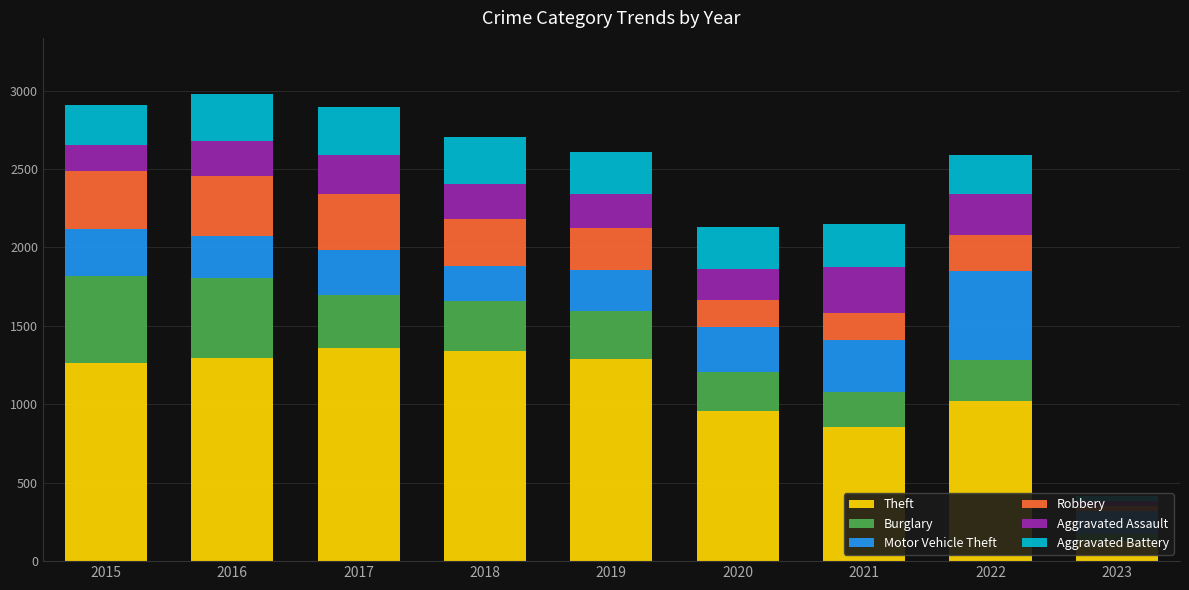

Which category has the lowest value across all series?

2023